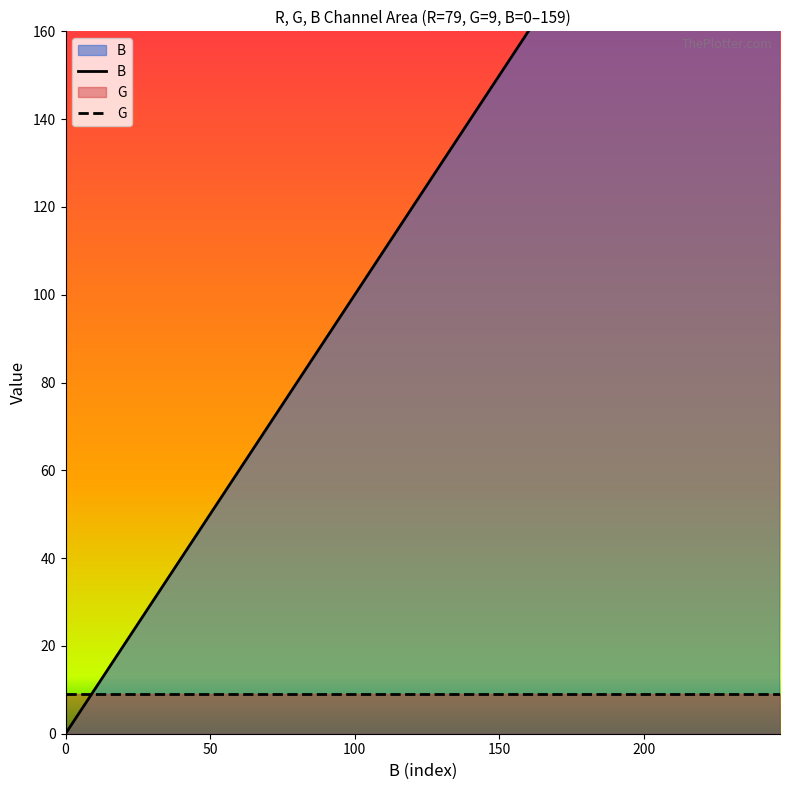

Reading right to left, list all the values displayed in this chart.

B: 247	234	221	208	195	182	169	156	143	130	117	104	91	78	65	52	39	26	13	0
G: 9	9	9	9	9	9	9	9	9	9	9	9	9	9	9	9	9	9	9	9